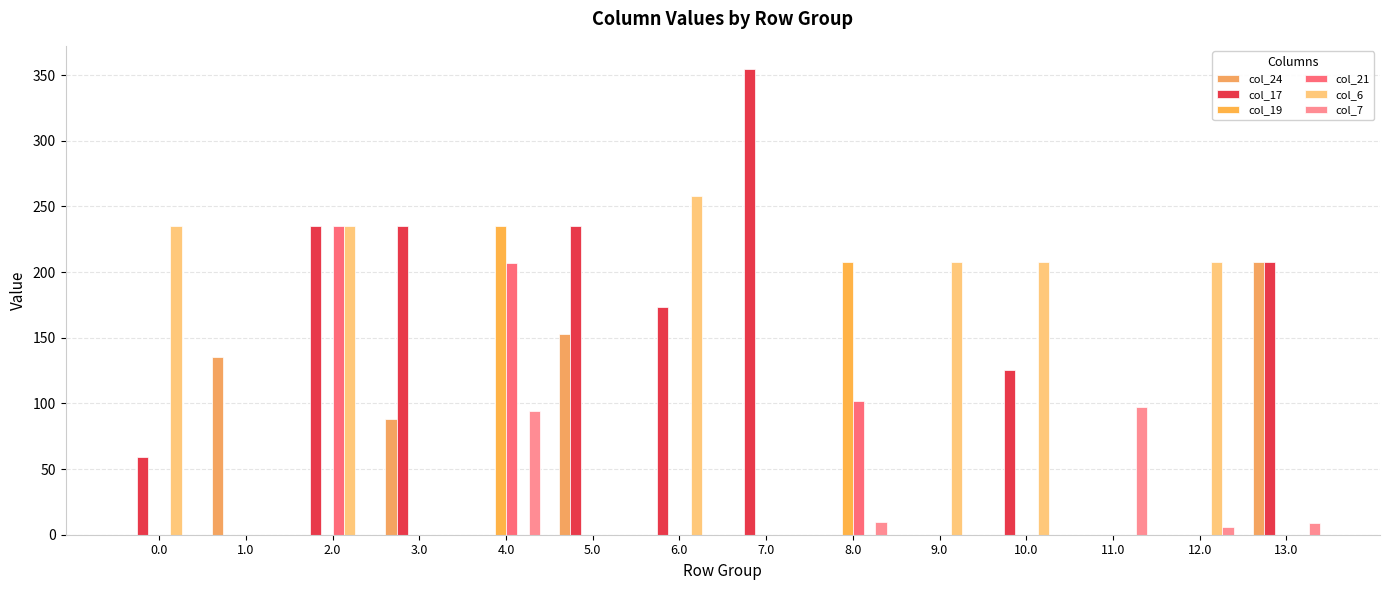

Rank the series at 3.0 from highest to lowest value.

col_17, col_24, col_19, col_21, col_6, col_7